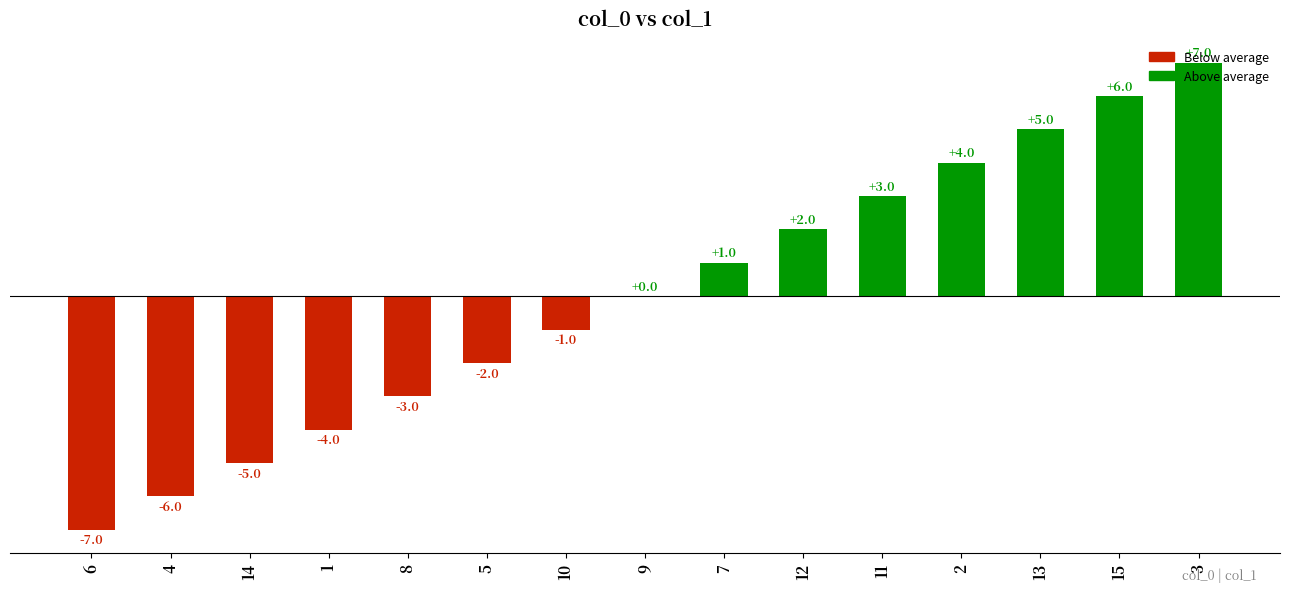

Which label corresponds to the largest value in the chart?

3